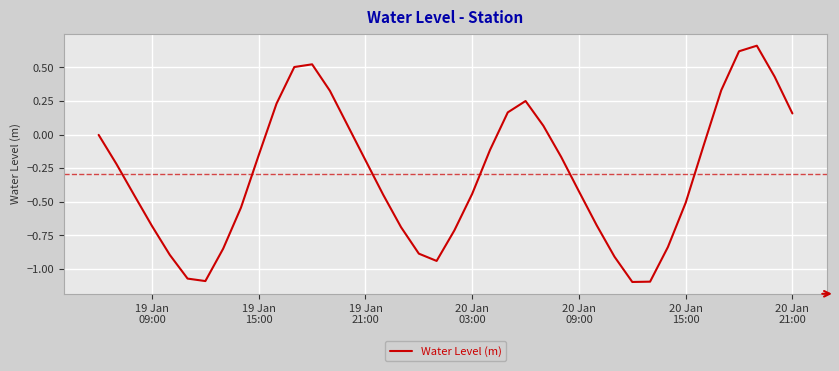

What is the difference between the maximum and minimum values?

1.8